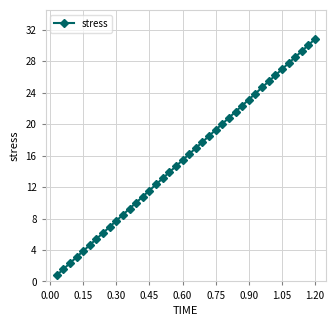

True or false: there are more than 0 points higher than both neighbors.

False